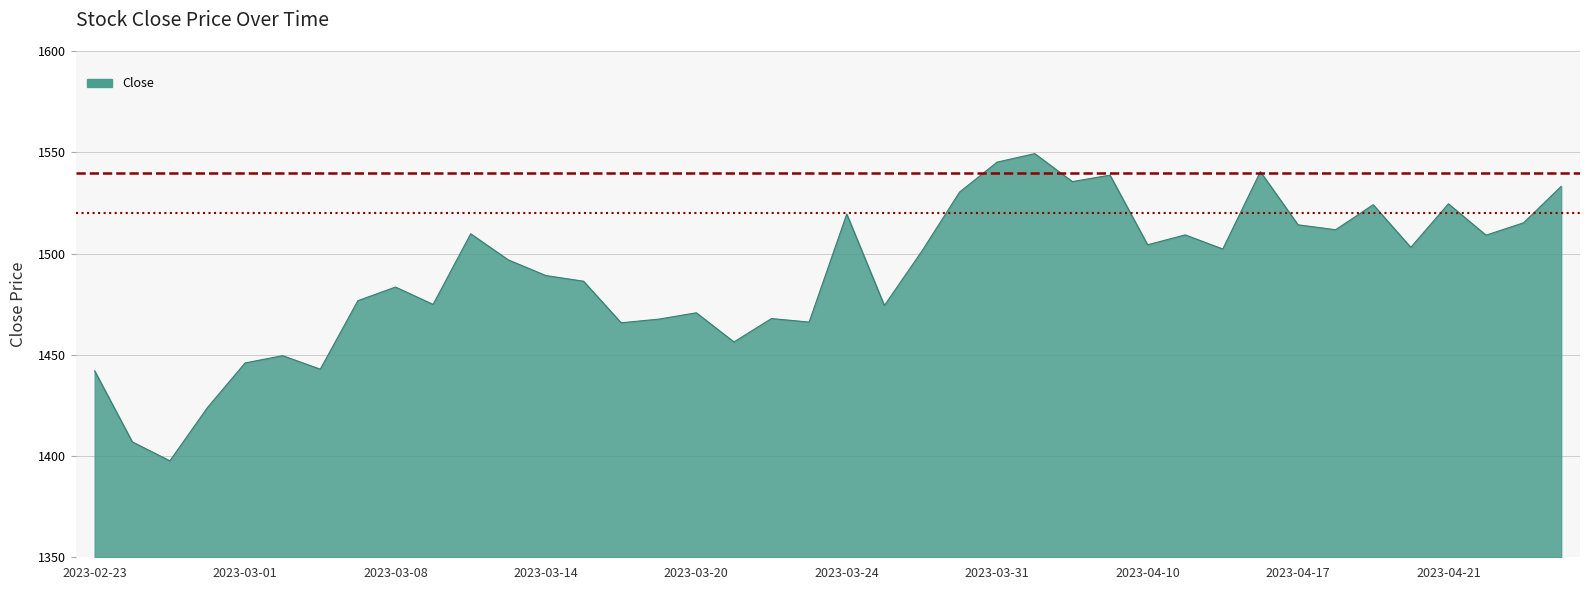

What is the difference between the maximum and minimum values?

151.7